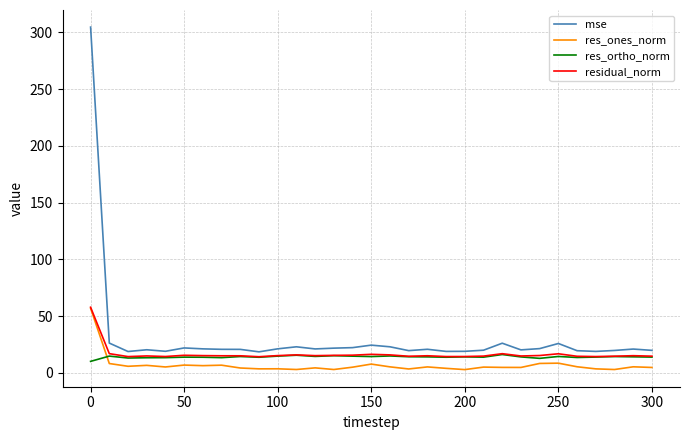

What is the maximum value for residual_norm?

57.9